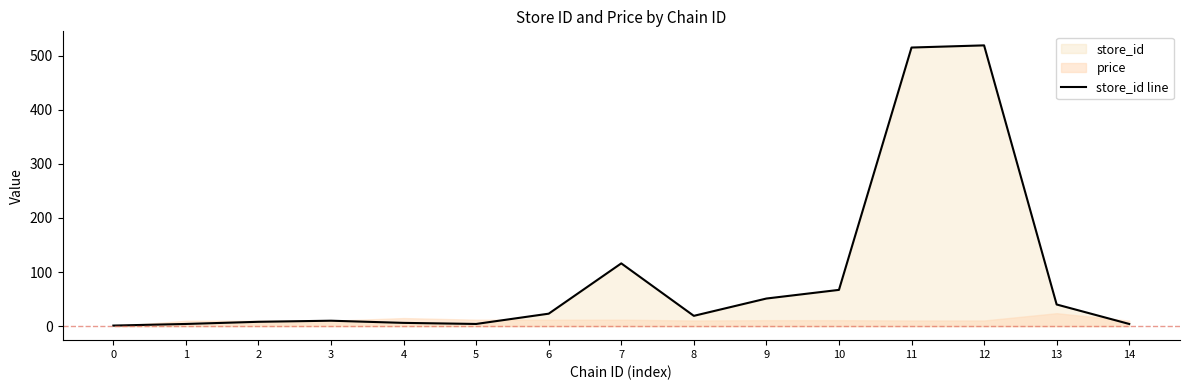

True or false: the data has more than 2 interior local peaks.

True